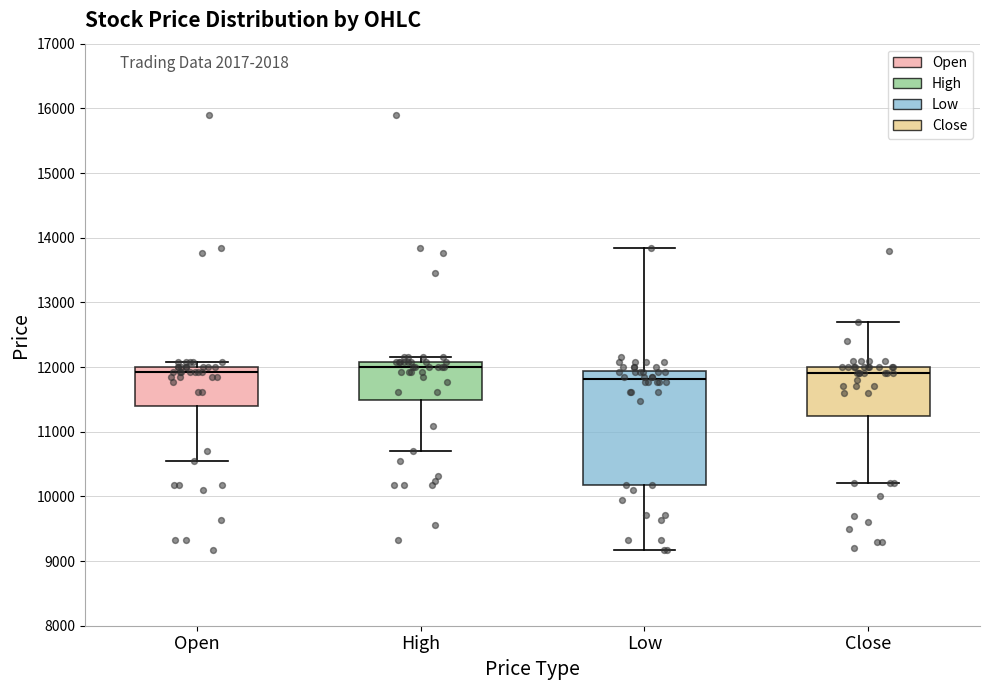

Comparing the boxes themselves (not the whiskers), which one is the tallest?

Low